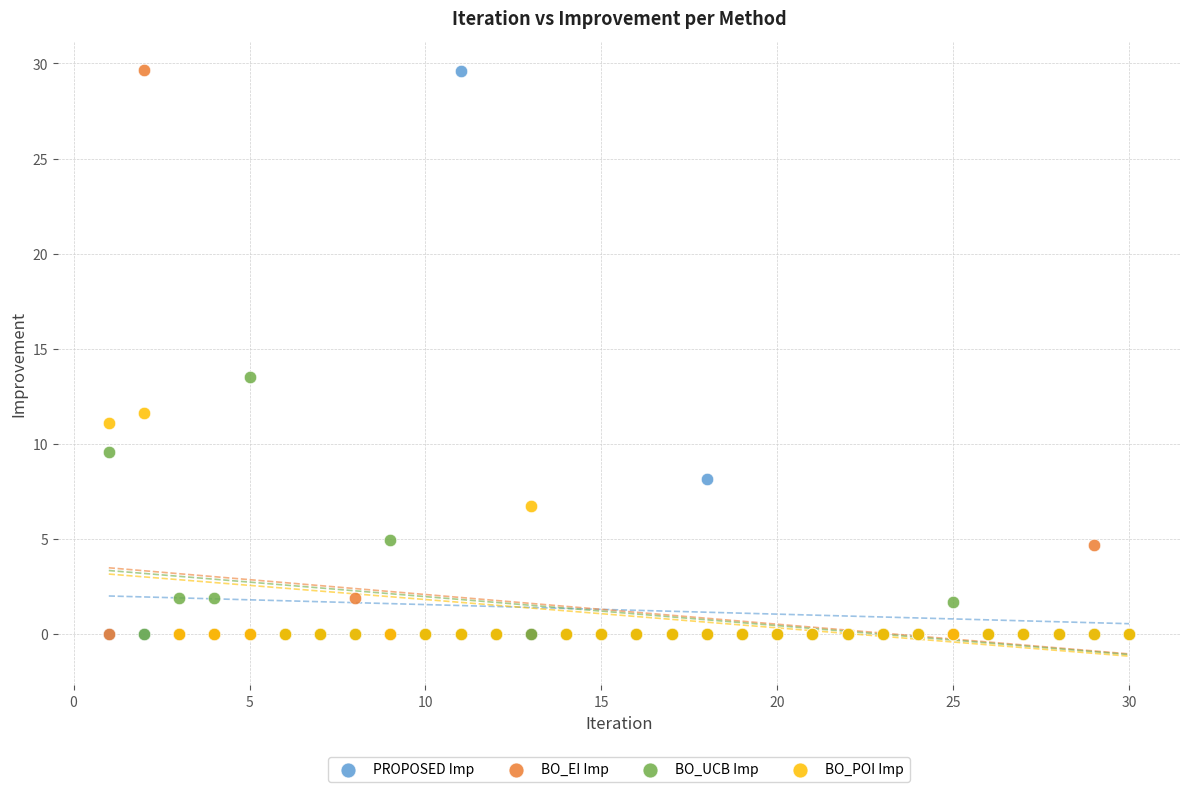

In the PROPOSED Imp series, what Y value is closest to 14?

8.1